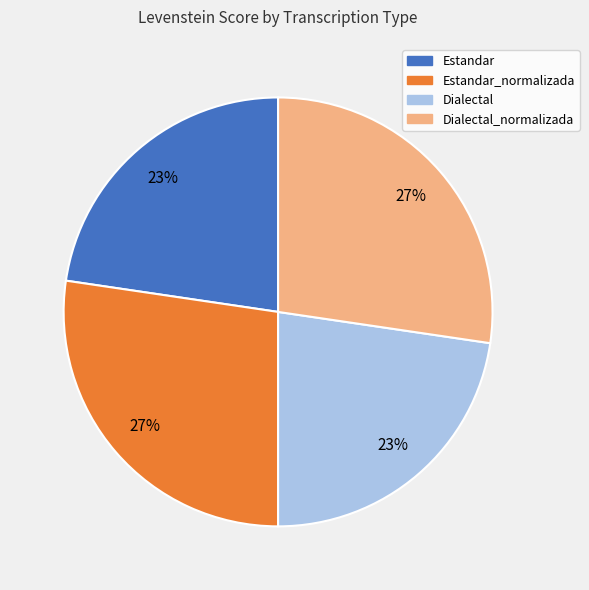

To the nearest percent, what is the average slice percentage?

25%